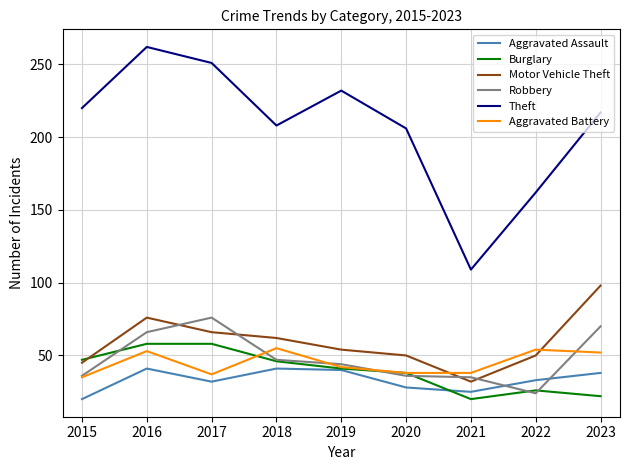

How many categories are shown in the chart?

9